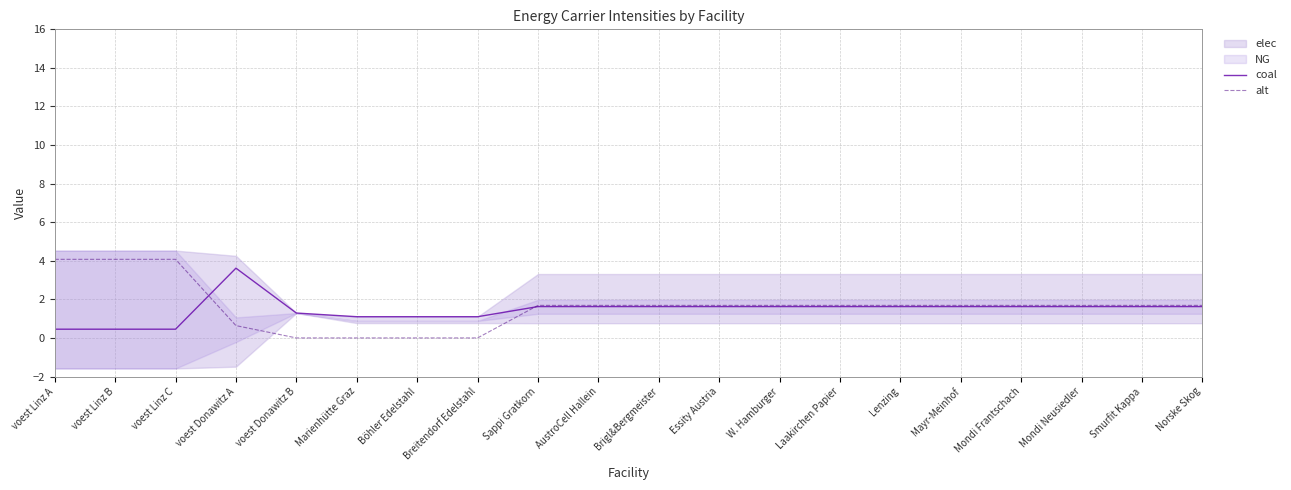

Between which two adjacent categories do alt and coal first intersect?

voest Linz C and voest Donawitz A